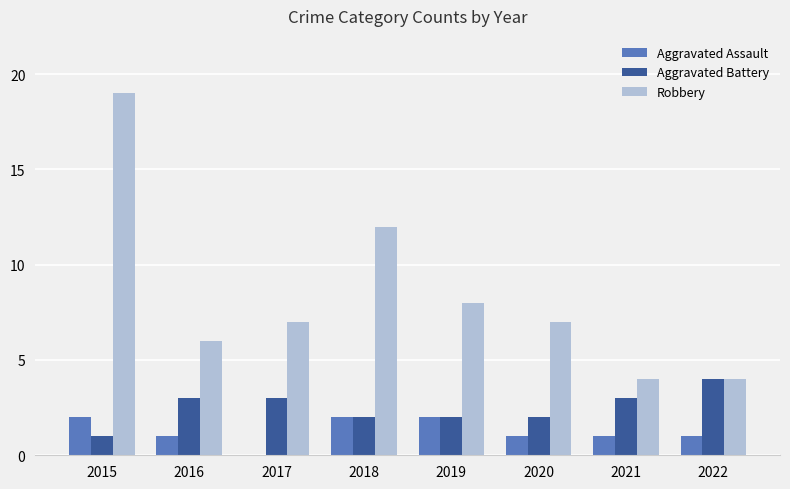

Reading right to left, list all the values displayed in this chart.

Aggravated Assault: 1	1	1	2	2	0	1	2
Aggravated Battery: 4	3	2	2	2	3	3	1
Robbery: 4	4	7	8	12	7	6	19